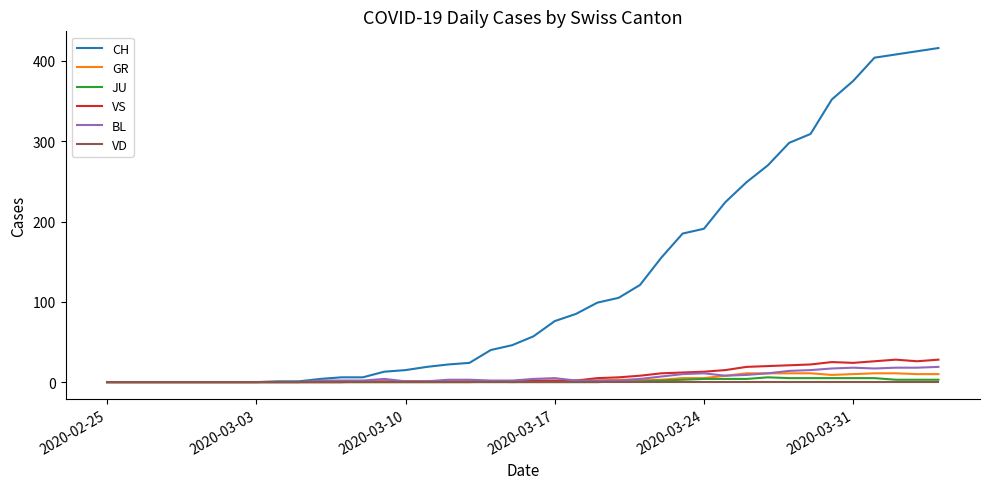

What is the sum of all BL values?

233